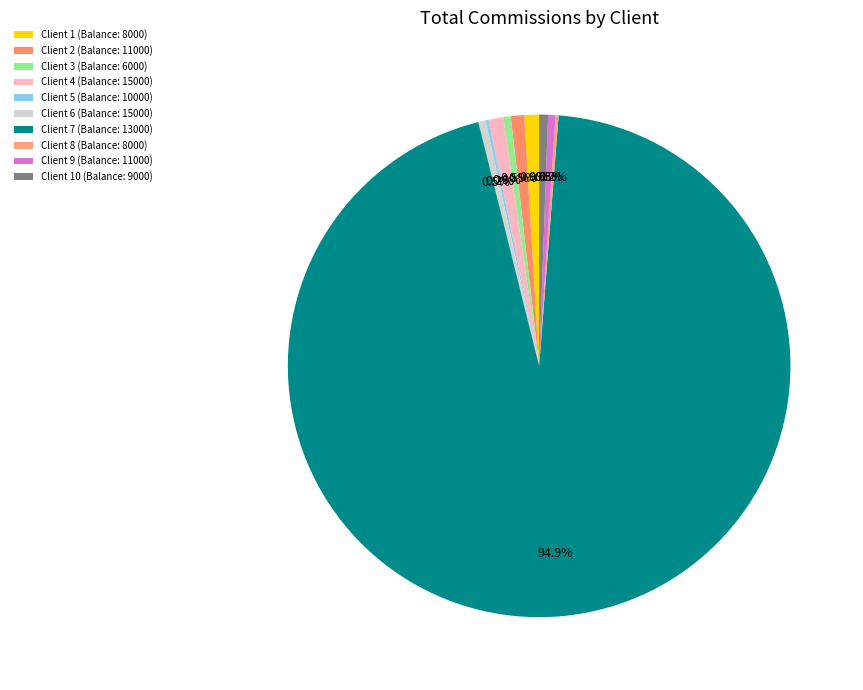

Approximately how many times larger is the value at Client 6 (Balance: 15000) compared to Client 1 (Balance: 8000)?

0.5